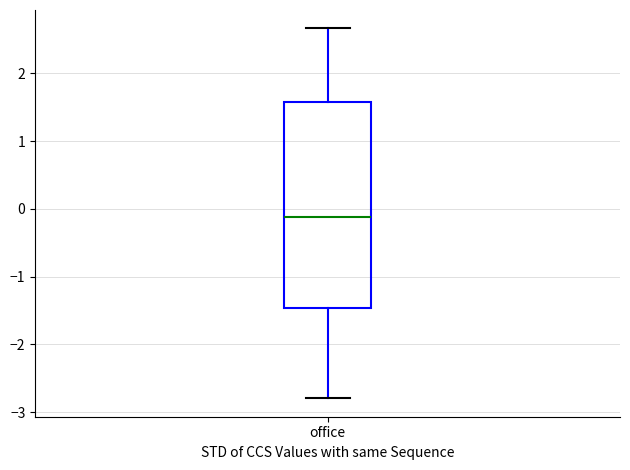

Where is the upper edge of the box for office on the y-axis? The values are not printed on the chart, so give them approximately, as read against the axis.

1.6